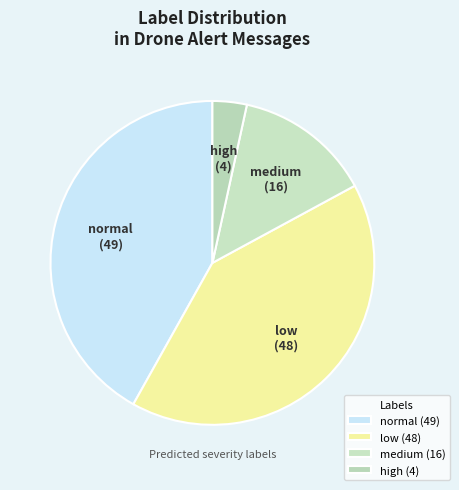

Do high and normal together represent more than half of the pie?

No